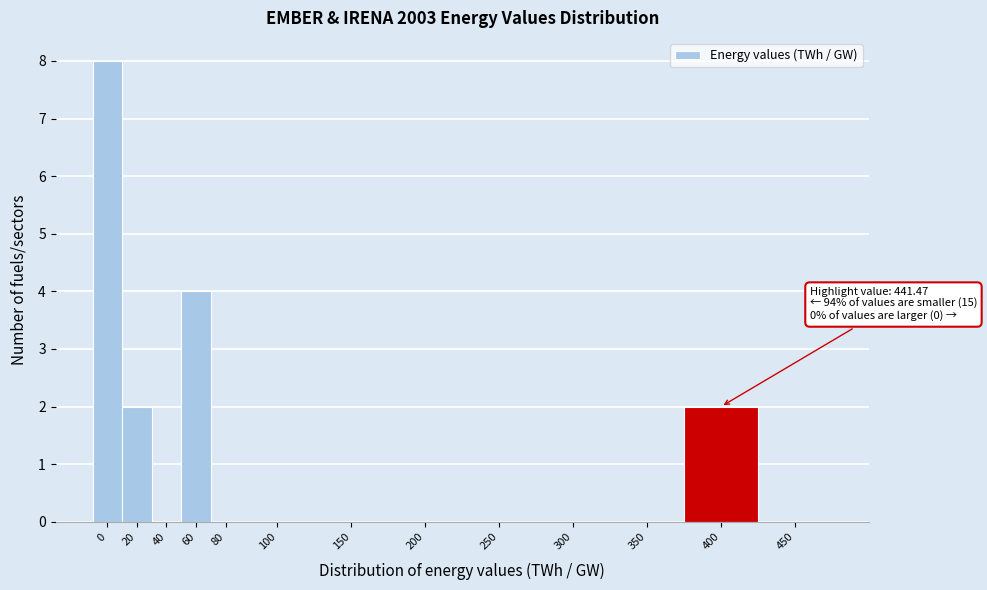

Reading left to right, transcribe all the data shown in this chart.

0=8	20=2	40=0	60=4	80=0	100=0	150=0	200=0	250=0	300=0	350=0	400=2	450=0